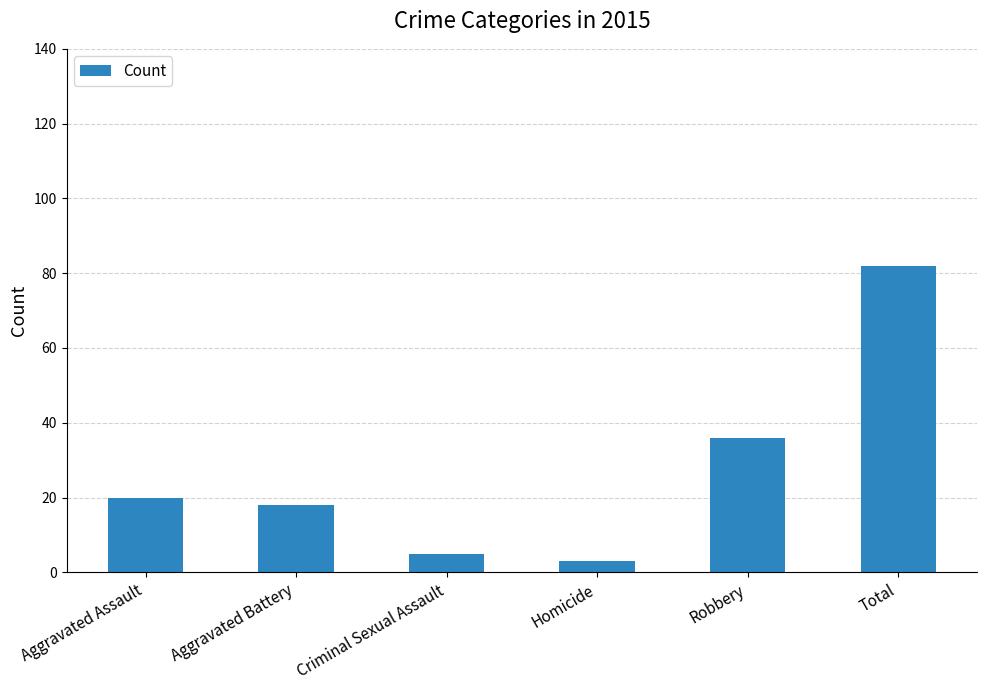

Which label corresponds to the largest value in the chart?

Total